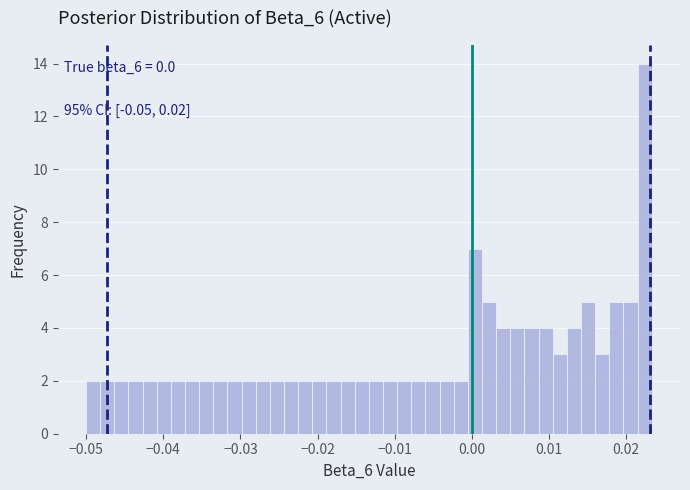

Around what value on the x-axis is the tallest bar? Give the approximate position of its centre, as read against the axis.

0.022